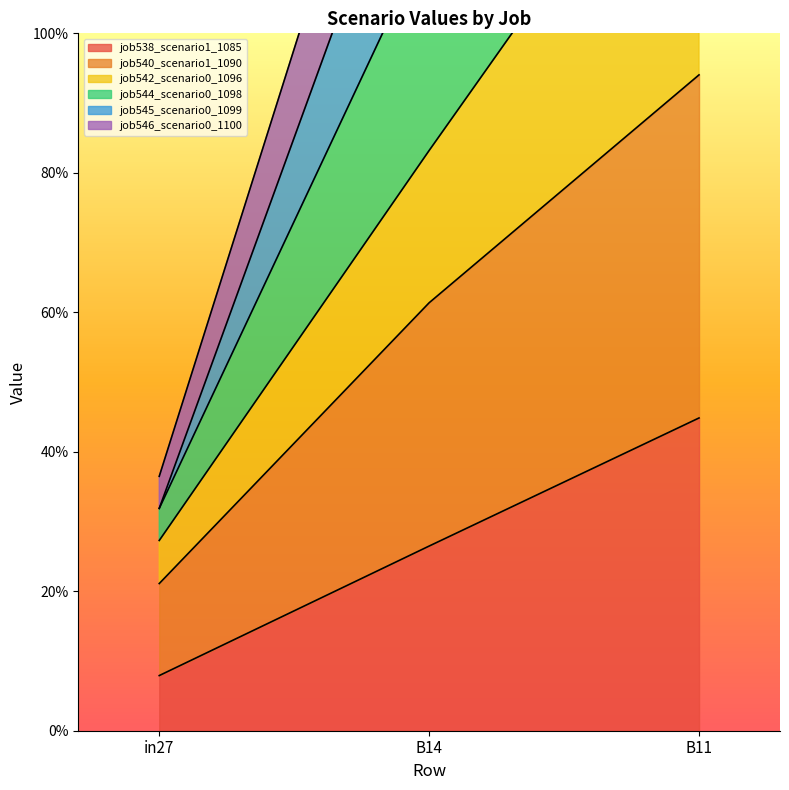

How many data points in job545_scenario0_1099 are above 1?

2